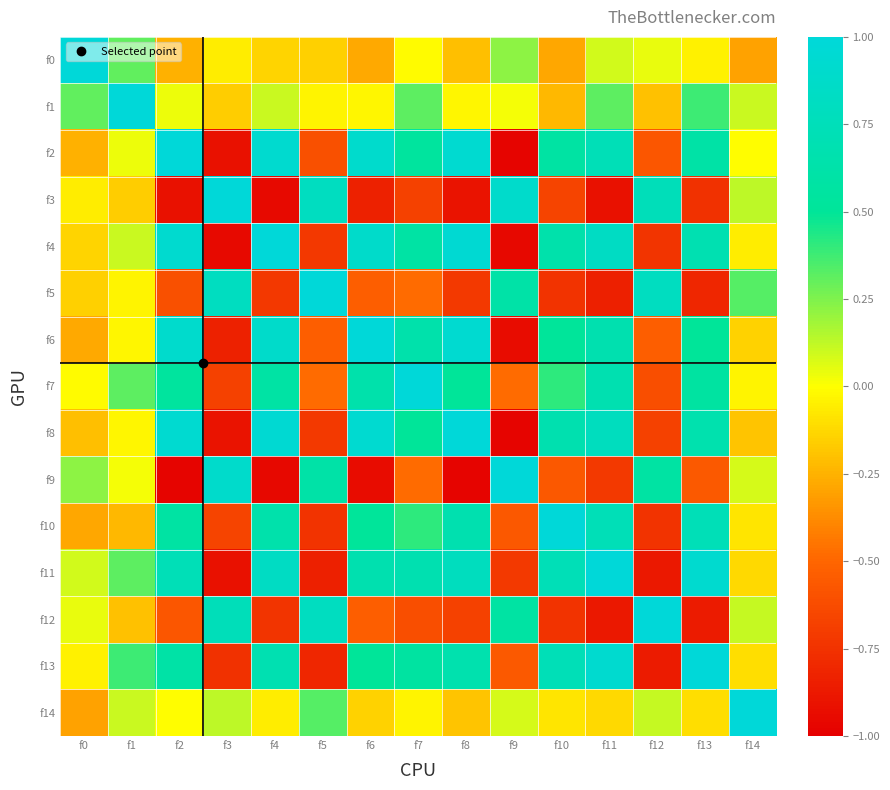

What is the maximum value shown in the chart?

1.0